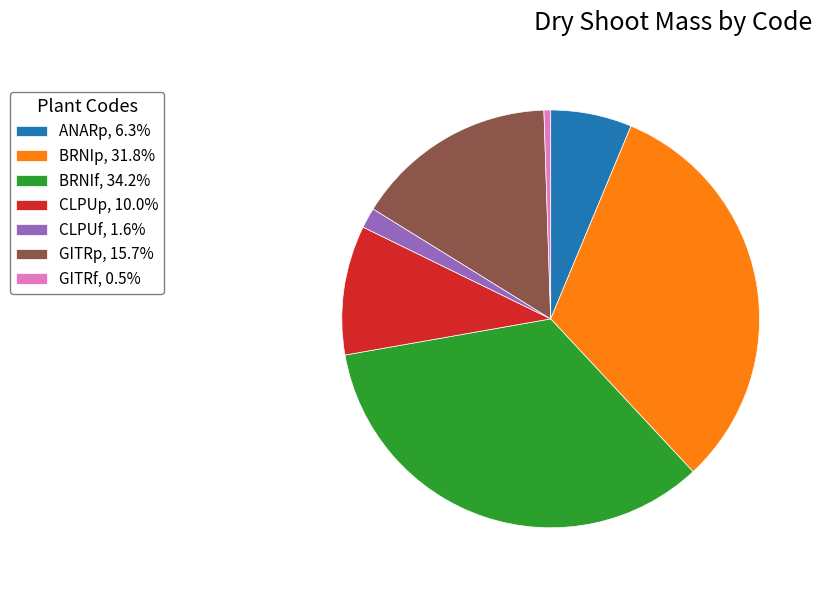

Which category has the smallest portion of the pie?

GITRf